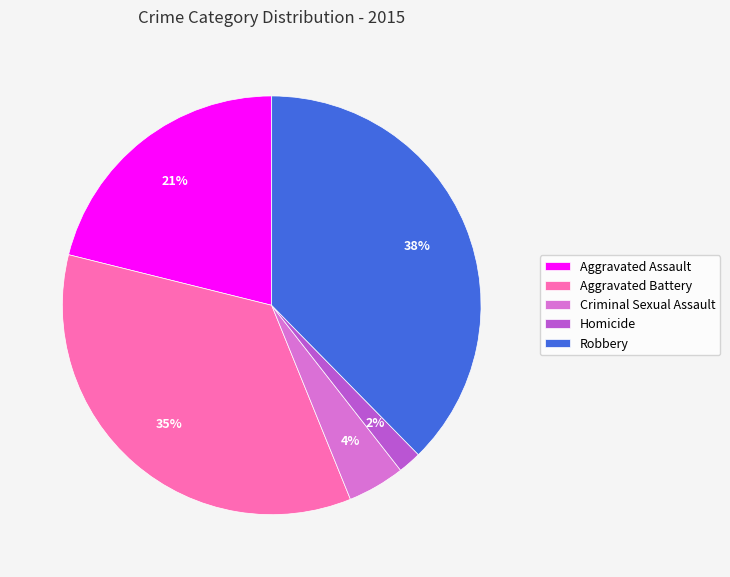

Which slice is the largest?

Robbery